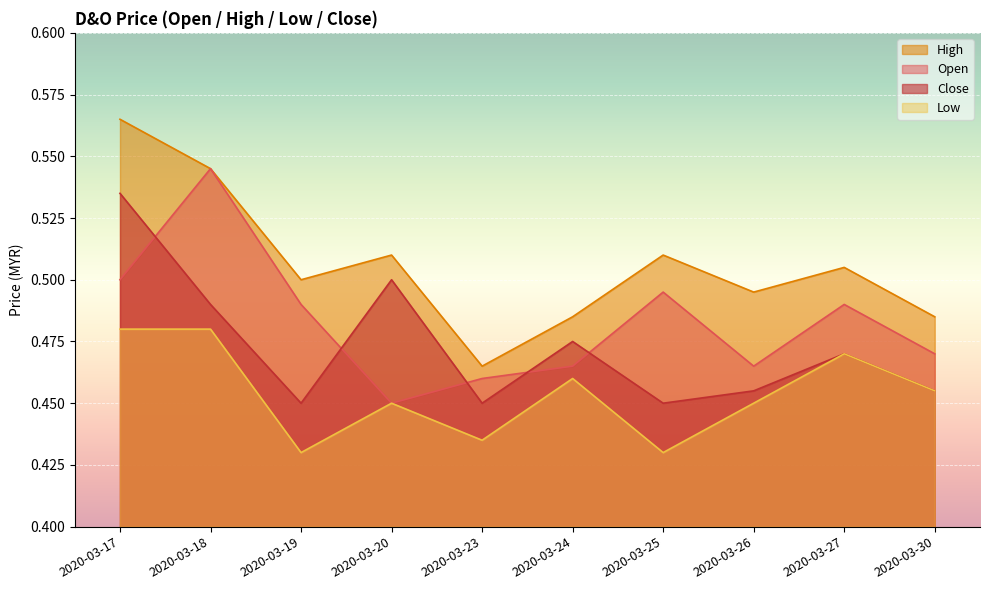

What is the minimum value shown in the chart?

0.4